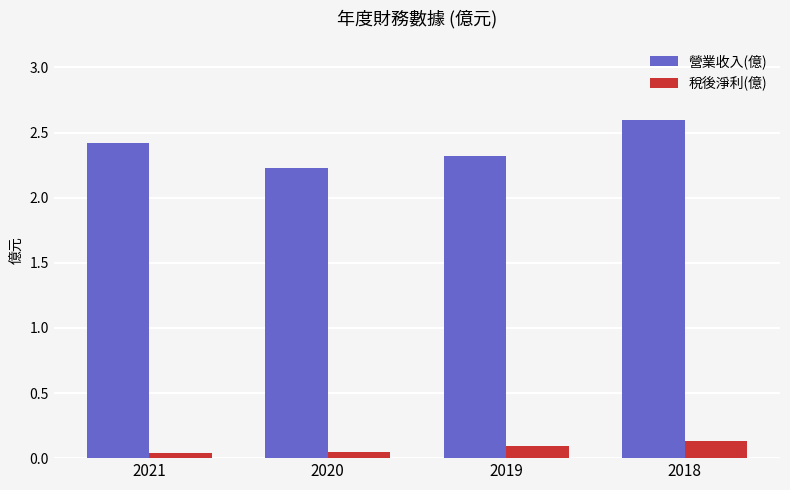

What is the greatest value displayed?

2.6